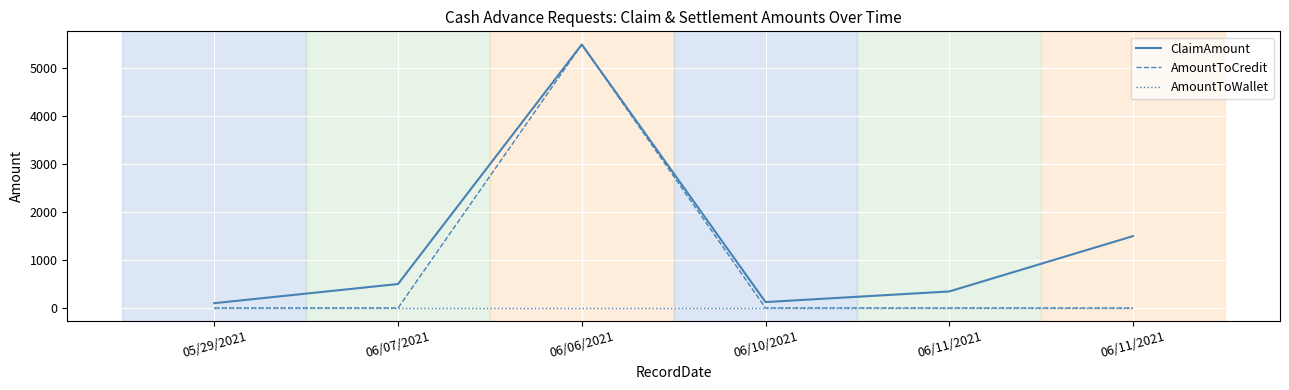

What are all the series names shown in the legend?

ClaimAmount, AmountToCredit, AmountToWallet